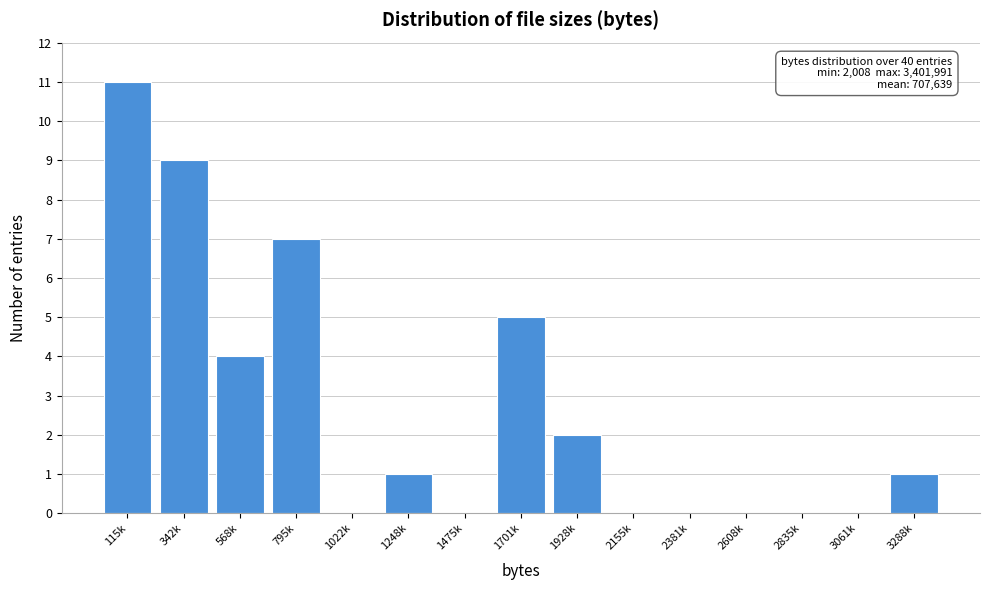

Reading left to right, transcribe all the data shown in this chart.

115k=11	342k=9	568k=4	795k=7	1022k=0	1248k=1	1475k=0	1701k=5	1928k=2	2155k=0	2381k=0	2608k=0	2835k=0	3061k=0	3288k=1